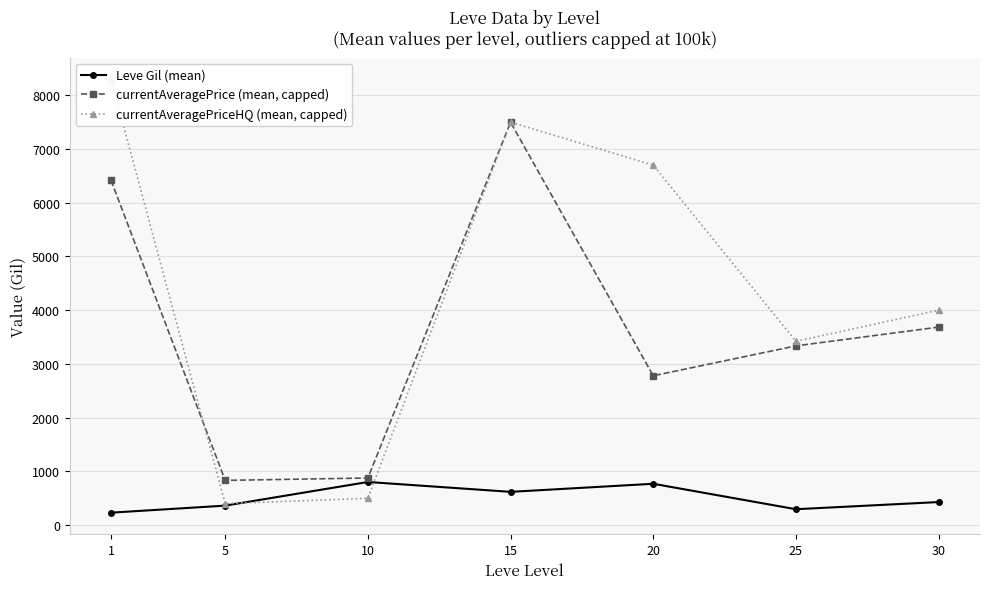

Which category has the highest value across all series?

1